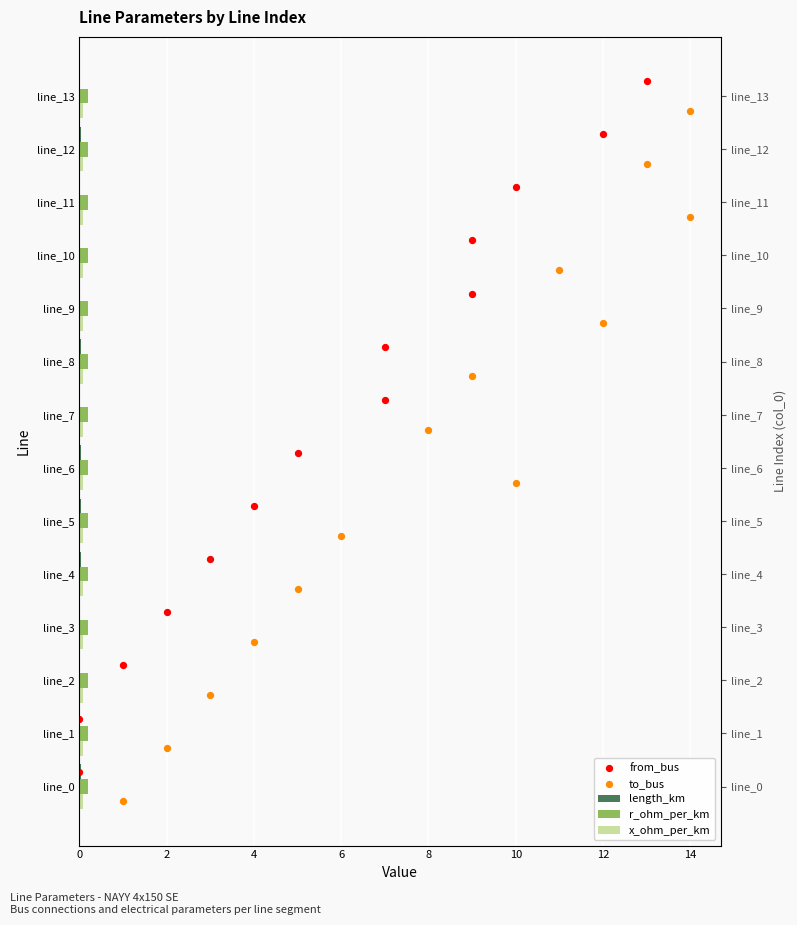

Which series reaches the minimum Y coordinate?

to_bus